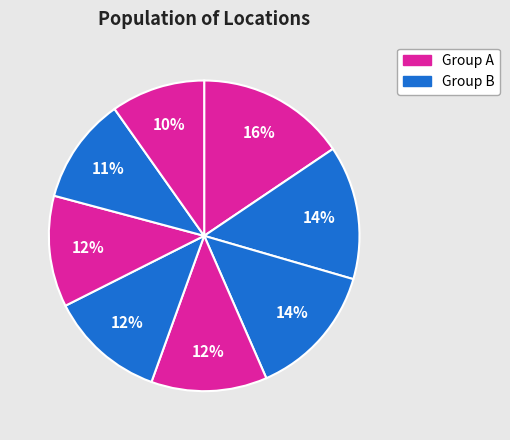

To the nearest percent, what is the difference between the largest and smallest slice percentages?

6%